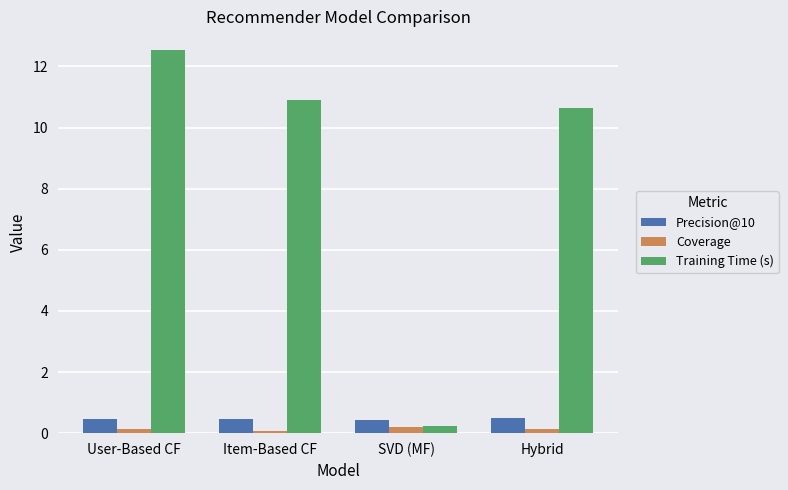

Which series has the widest spread of values?

Training Time (s)